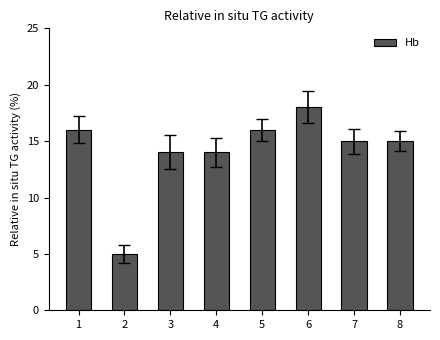

What is the greatest value displayed?

18